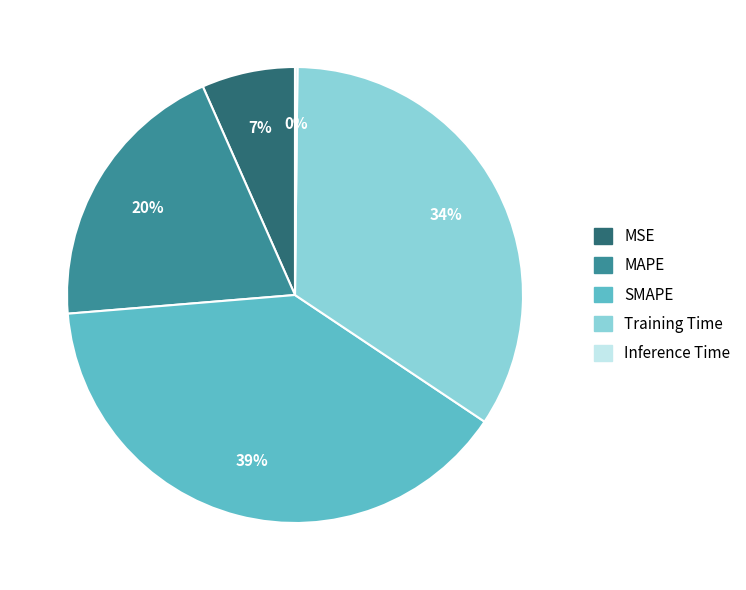

What percentage is the MSE slice, to the nearest percent?

7%